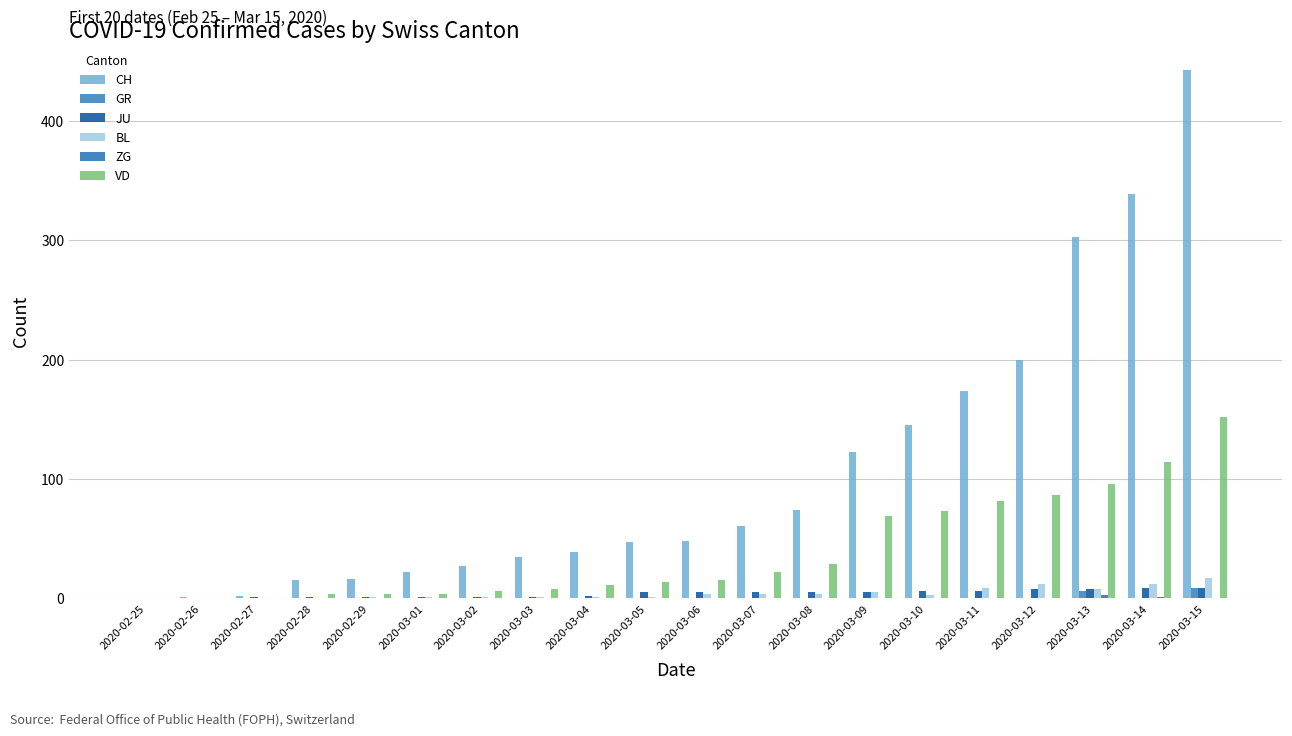

What is the total value across all series at 2020-03-09?

202